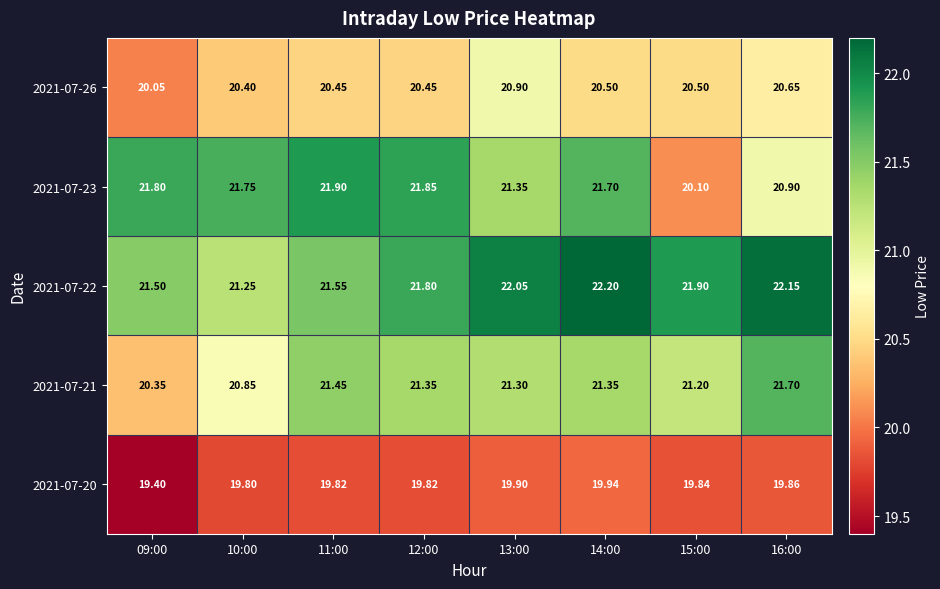

What is the greatest value displayed?

22.2